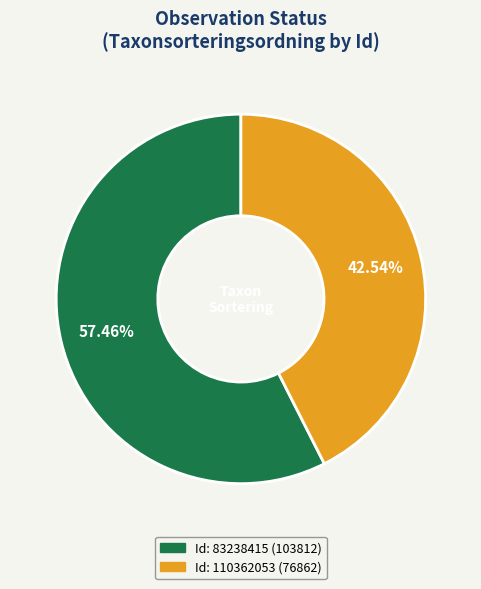

Does any single category account for the majority?

Yes